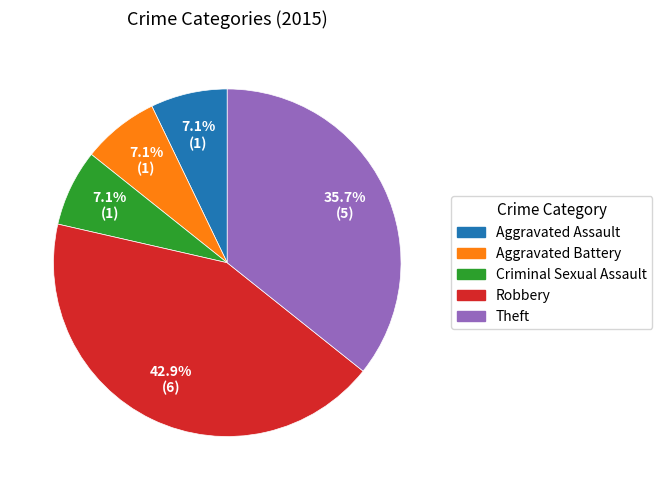

To the nearest percent, what is the difference between the Criminal Sexual Assault and Theft slice percentages?

29%